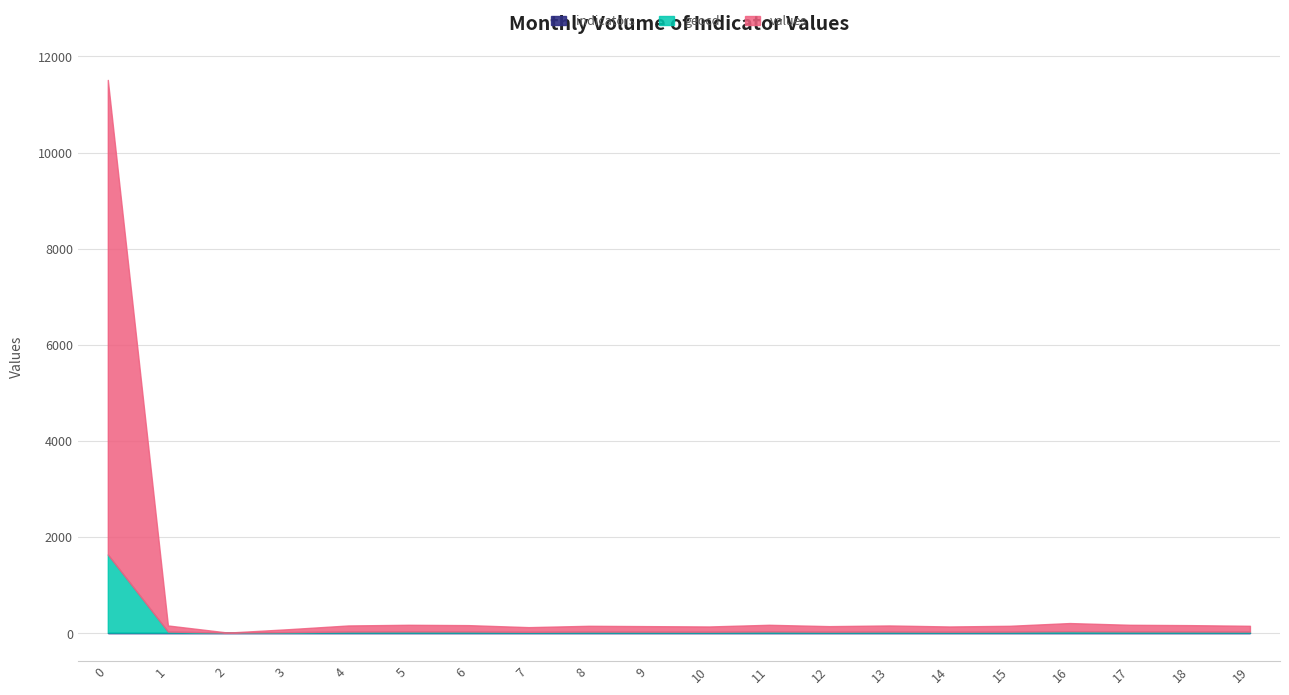

At which label is values closest to 4936?

16